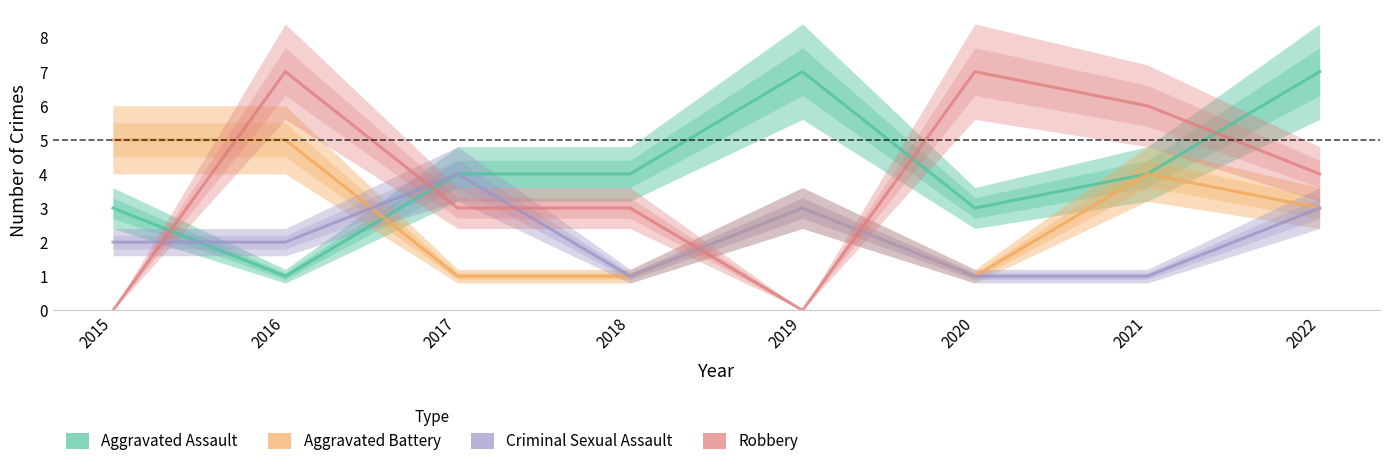

The value of Criminal Sexual Assault at 2017 is 4. True or false?

True